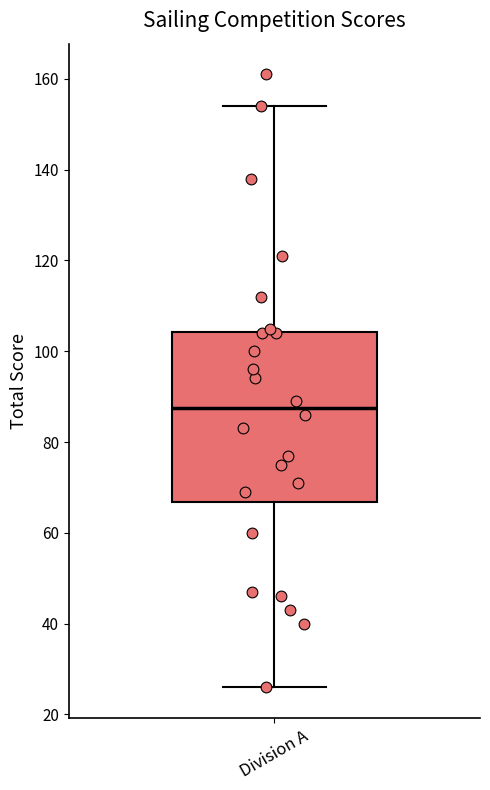

Transcribe this box plot: give where the median line is, the range the box spans, and where the two whiskers end, as read against the y-axis. The values are not printed on the chart, so give them approximately, as read against the axis.

median 88, box 66 to 104, whiskers 26 to 154